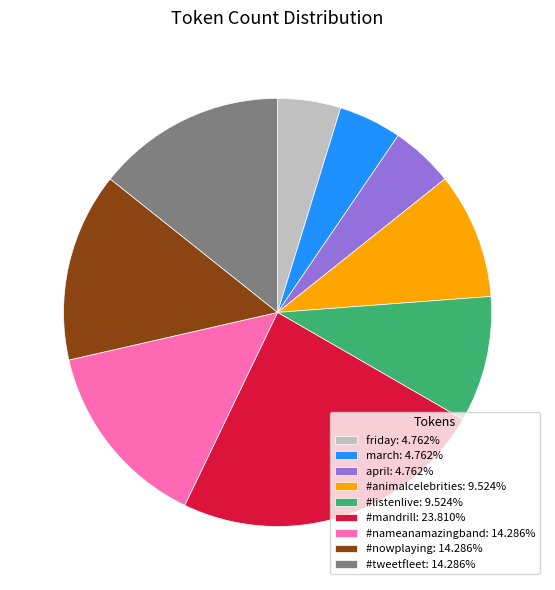

Count the number of slices in the pie.

9